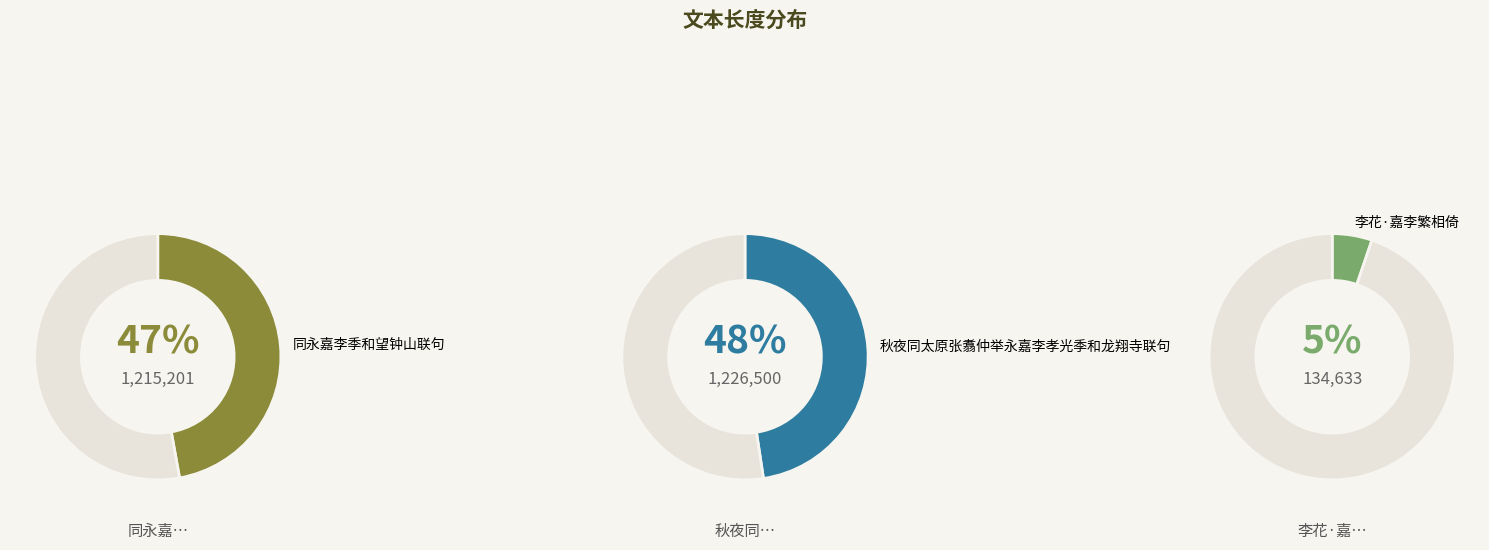

What is the ratio of the value at 同永嘉李季和望钟山联句 to the value at 李花·嘉李繁相倚?

9.0